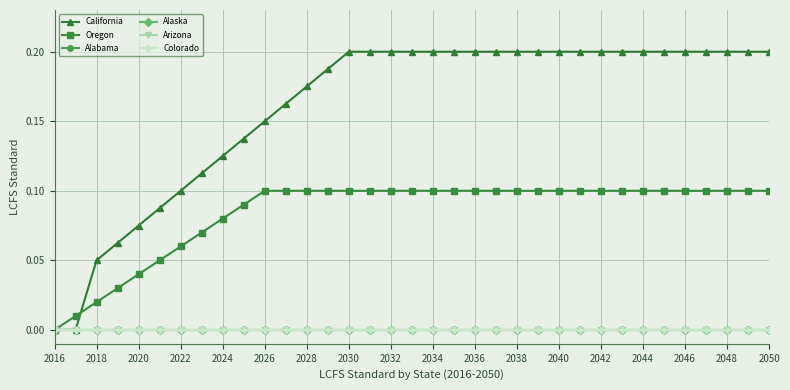

True or false: Arizona and Oregon intersect in this chart.

False